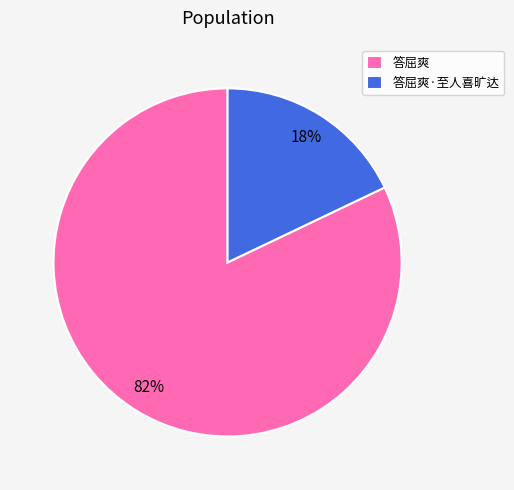

To the nearest percent, what portion does 答屈爽·至人喜旷达 represent?

18%